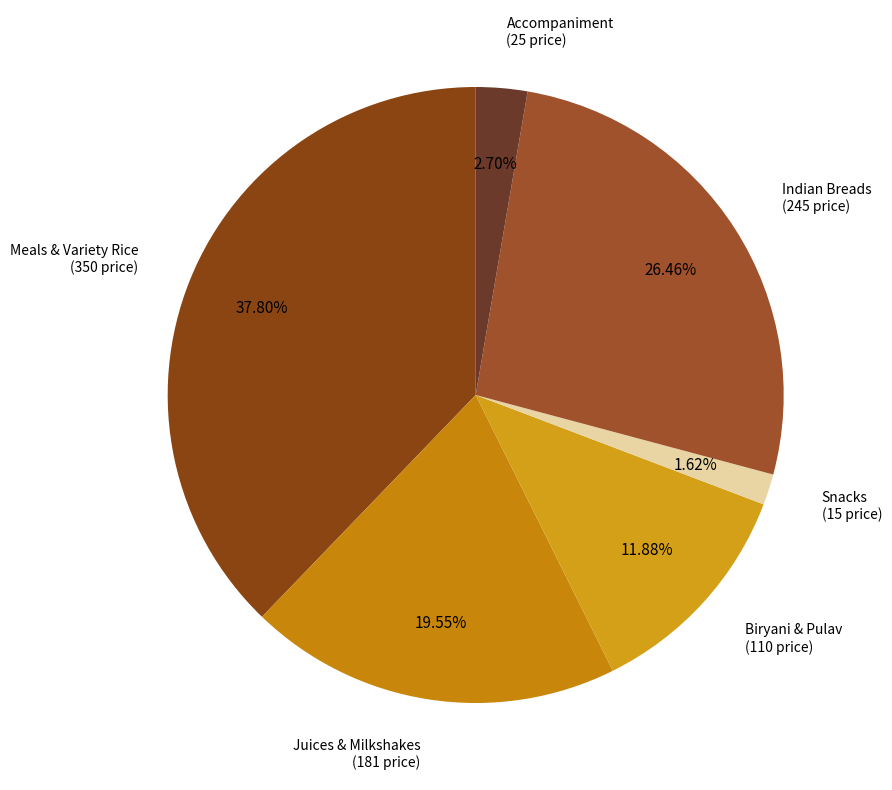

Does Accompaniment account for over 50% of the chart?

No